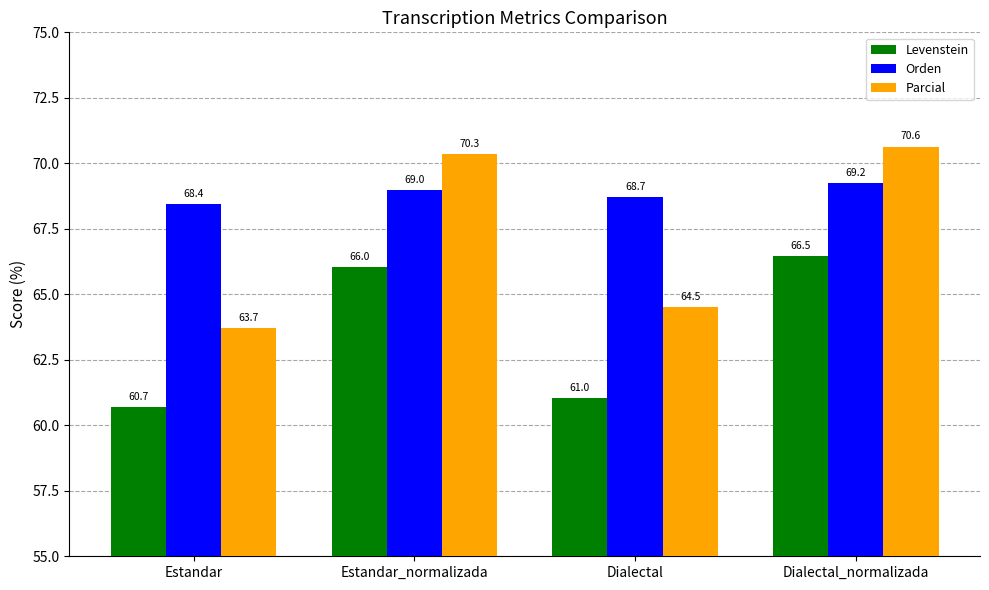

What position from the left is Estandar?

1